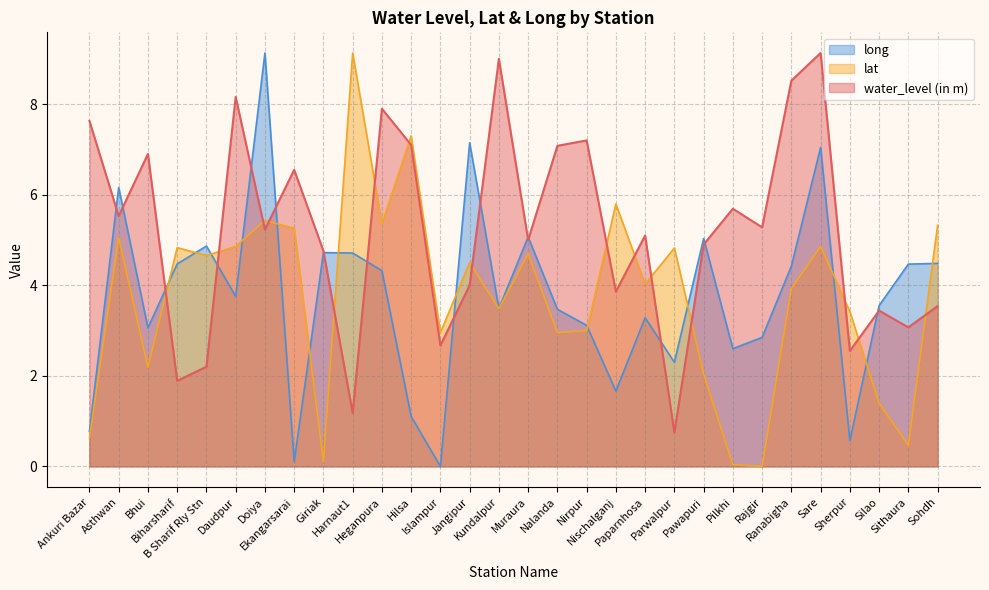

Count the number of categories in the chart.

30